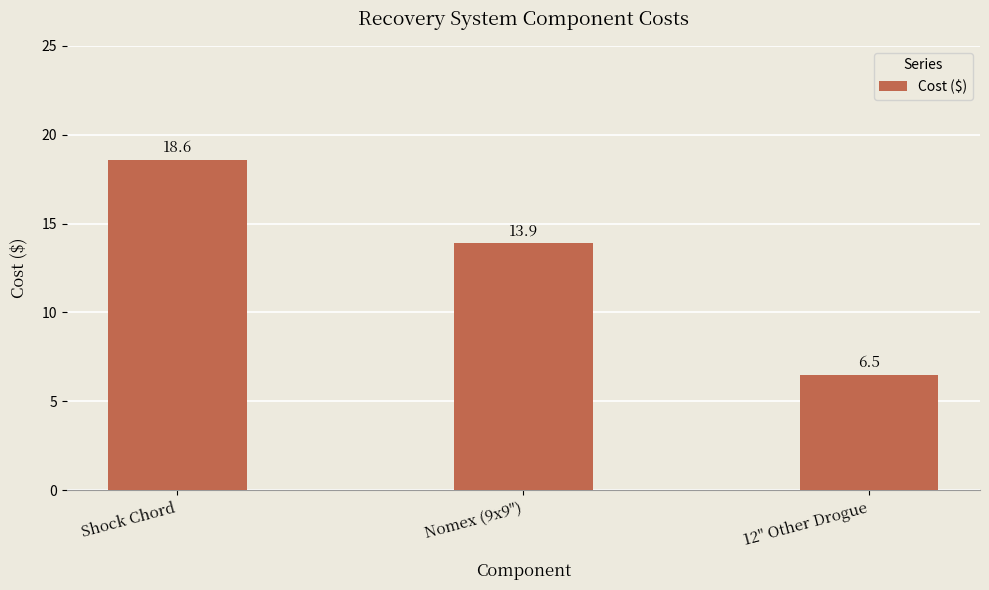

How many values are below 13?

1